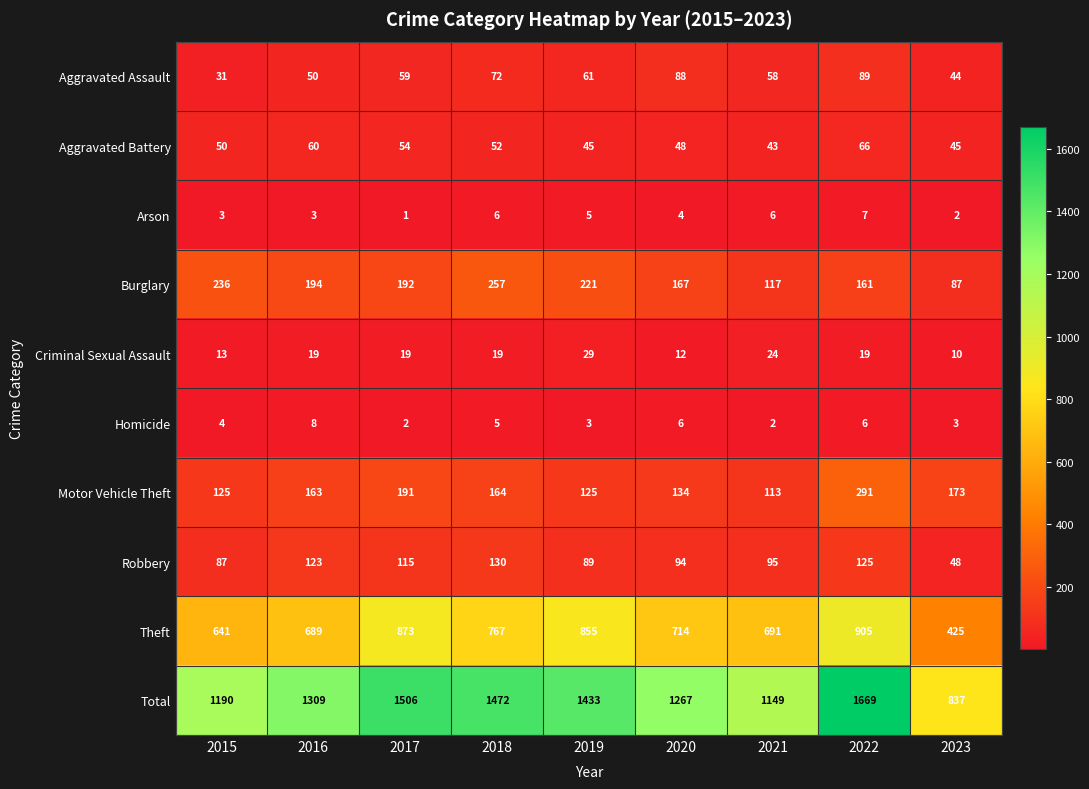

What is the total value across all series at 2020?

2534